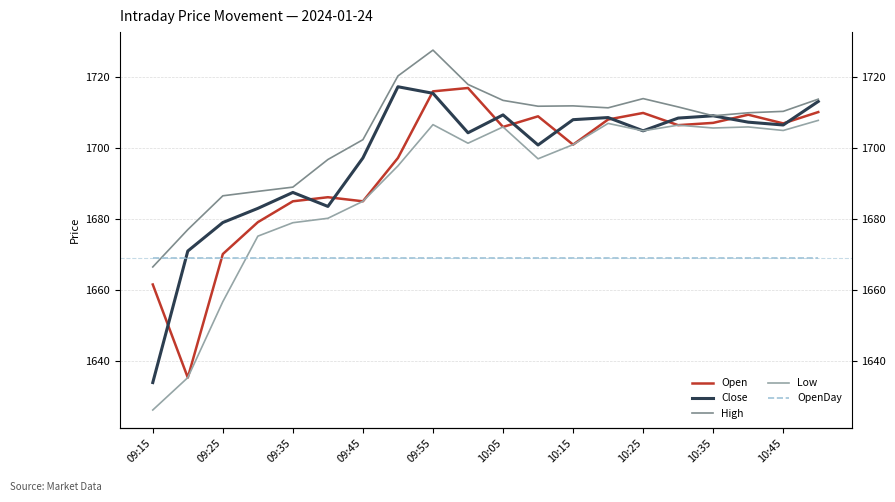

What is the sum of the Close values at 09:45 and 10:25?

3400.3